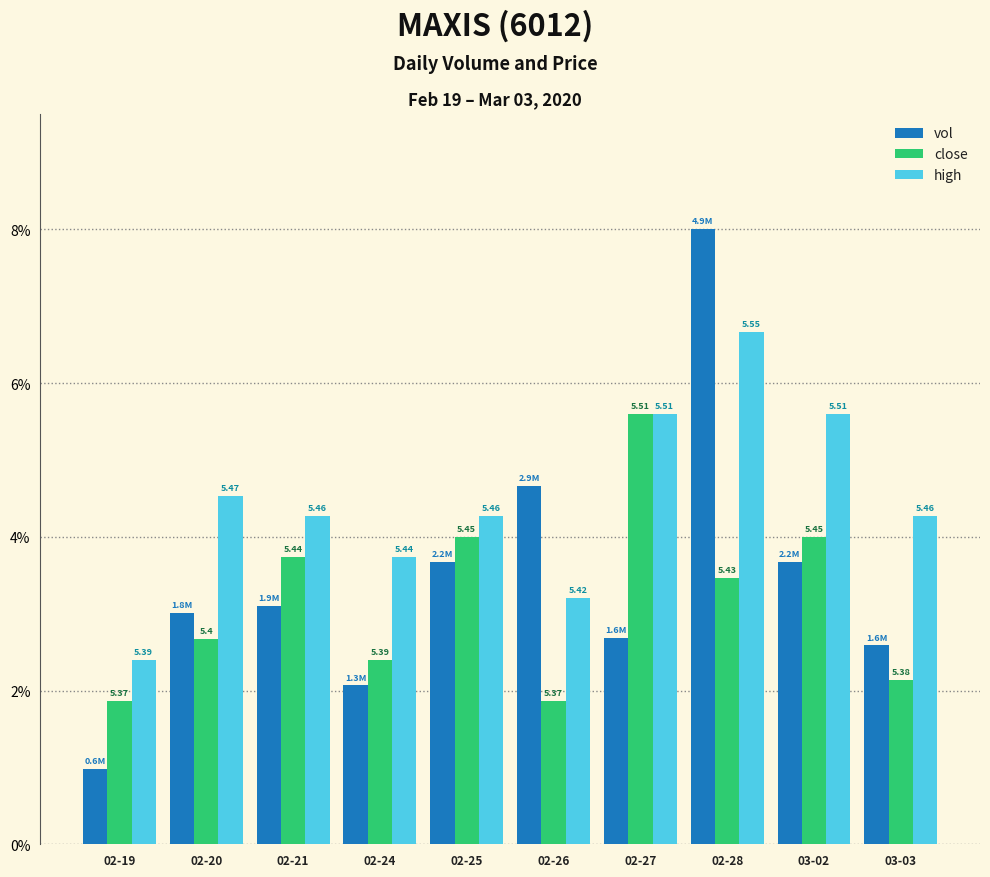

What position from the left is 02-26?

6